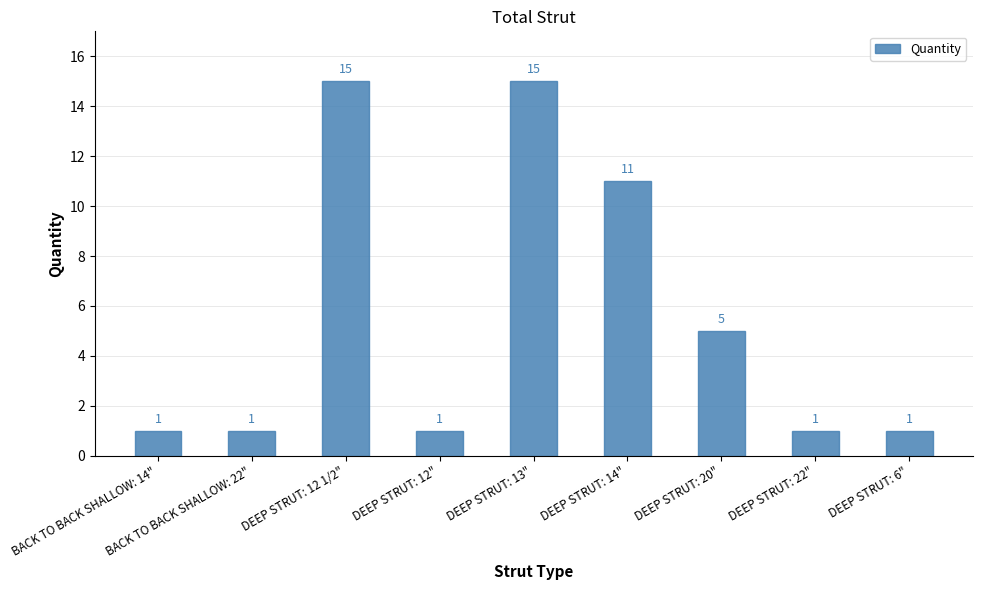

The chart shows a value of 0 at BACK TO BACK SHALLOW: 22". True or false?

False